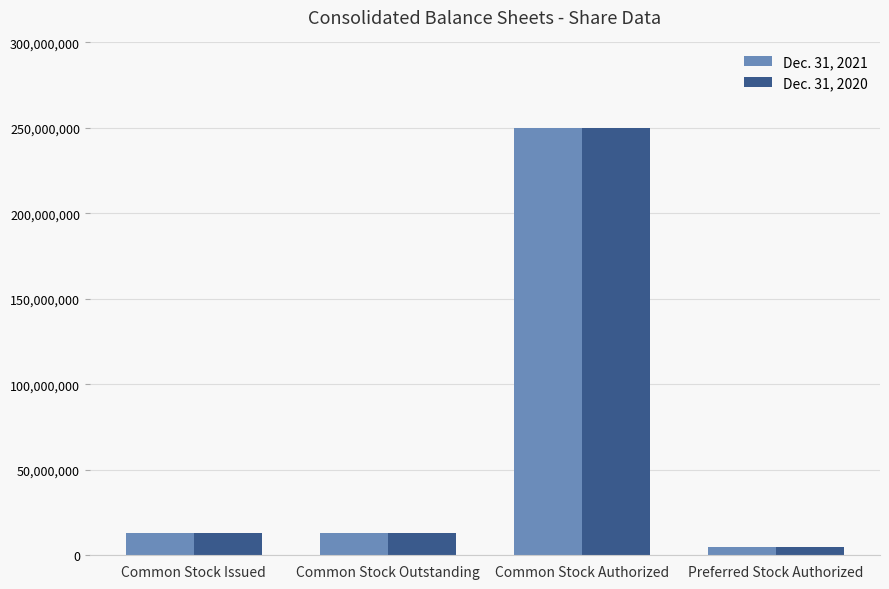

What is the total value across all series at Common Stock Outstanding?

25628719